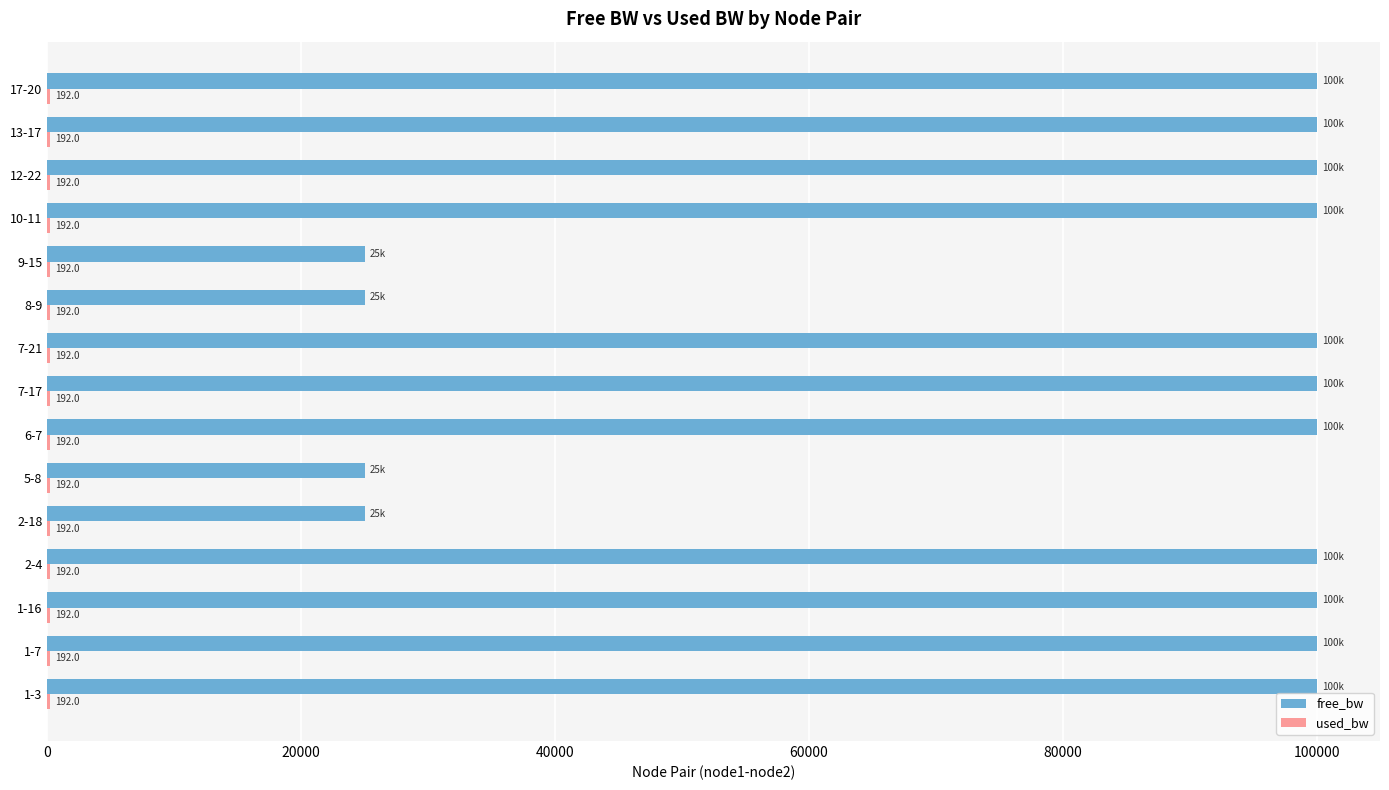

Which series has the largest total across all categories?

free_bw